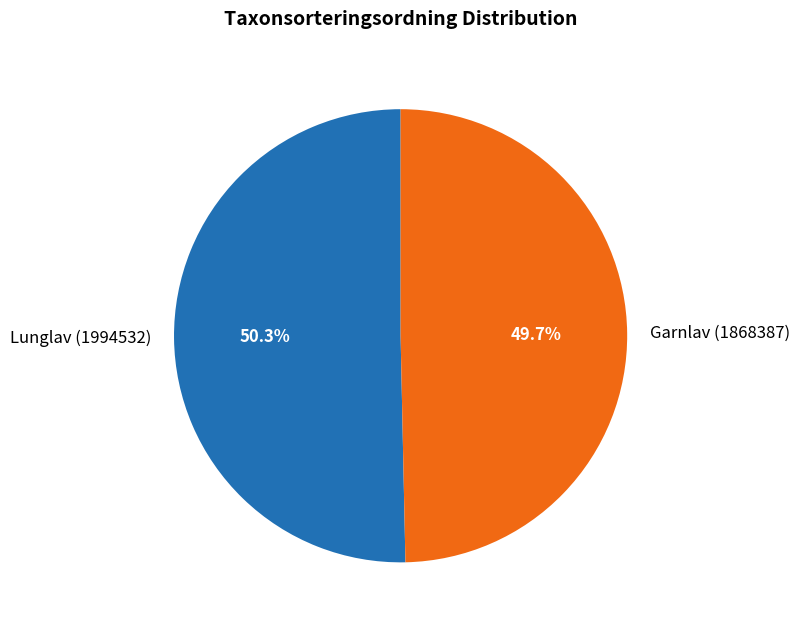

What percentage is the Lunglav (1994532) slice, to the nearest percent?

50%